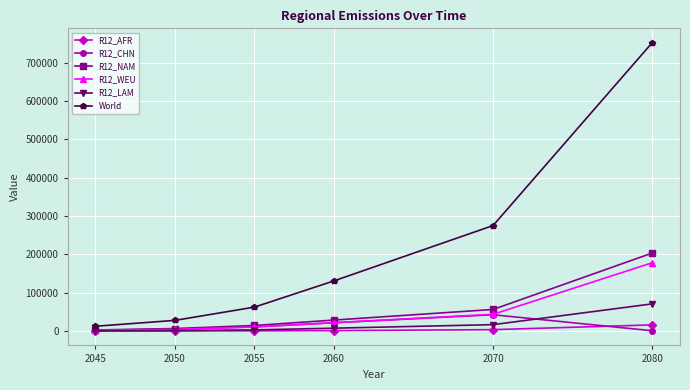

What is the highest value of the R12_NAM series?

203358.3